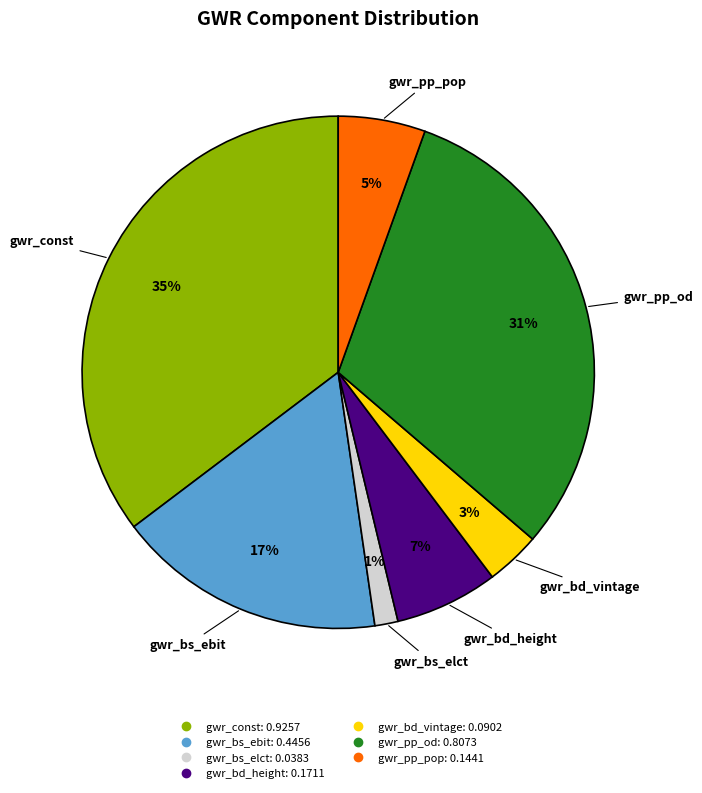

Combined, do gwr_bs_ebit and gwr_const account for over 50%?

Yes